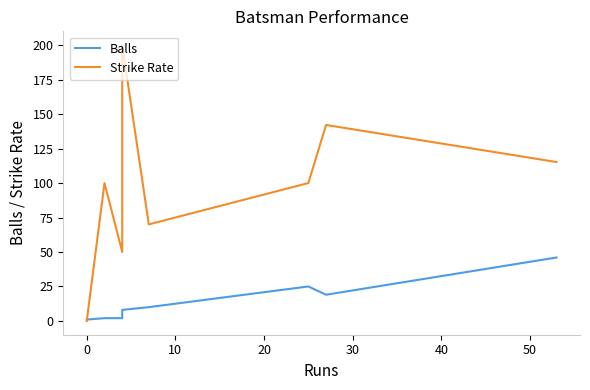

After their last crossing, which series has the higher values: Balls or Strike Rate?

Strike Rate